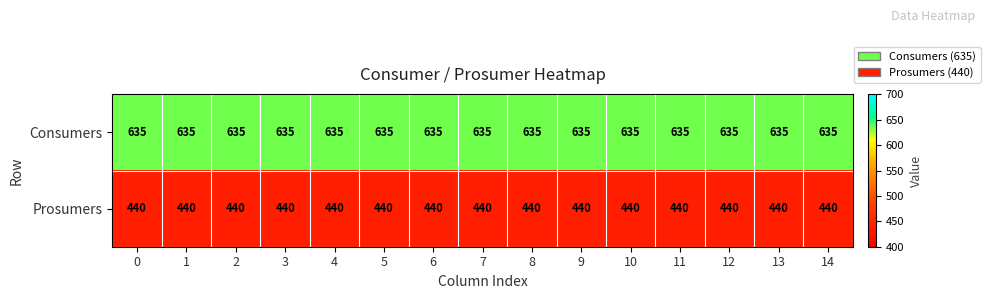

What is the spread (max minus min) of values at 13?

195